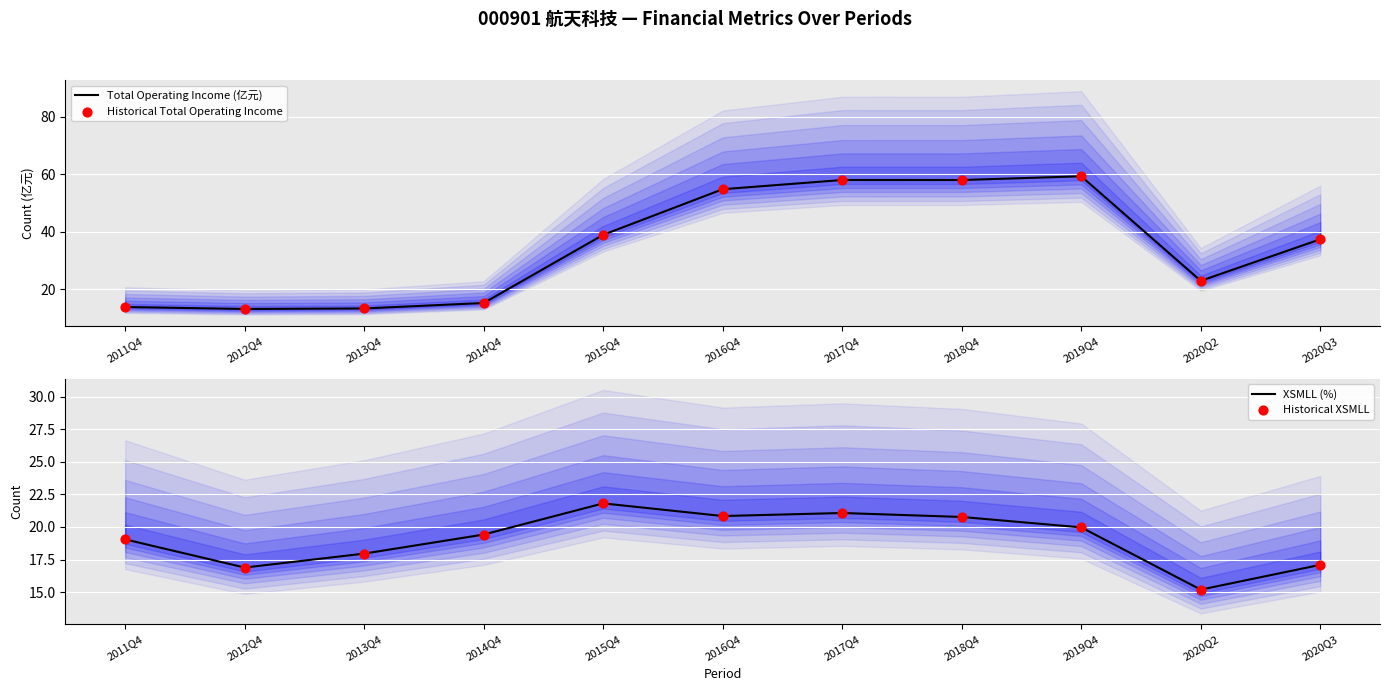

At which category is the sum across all series the highest?

2019Q4